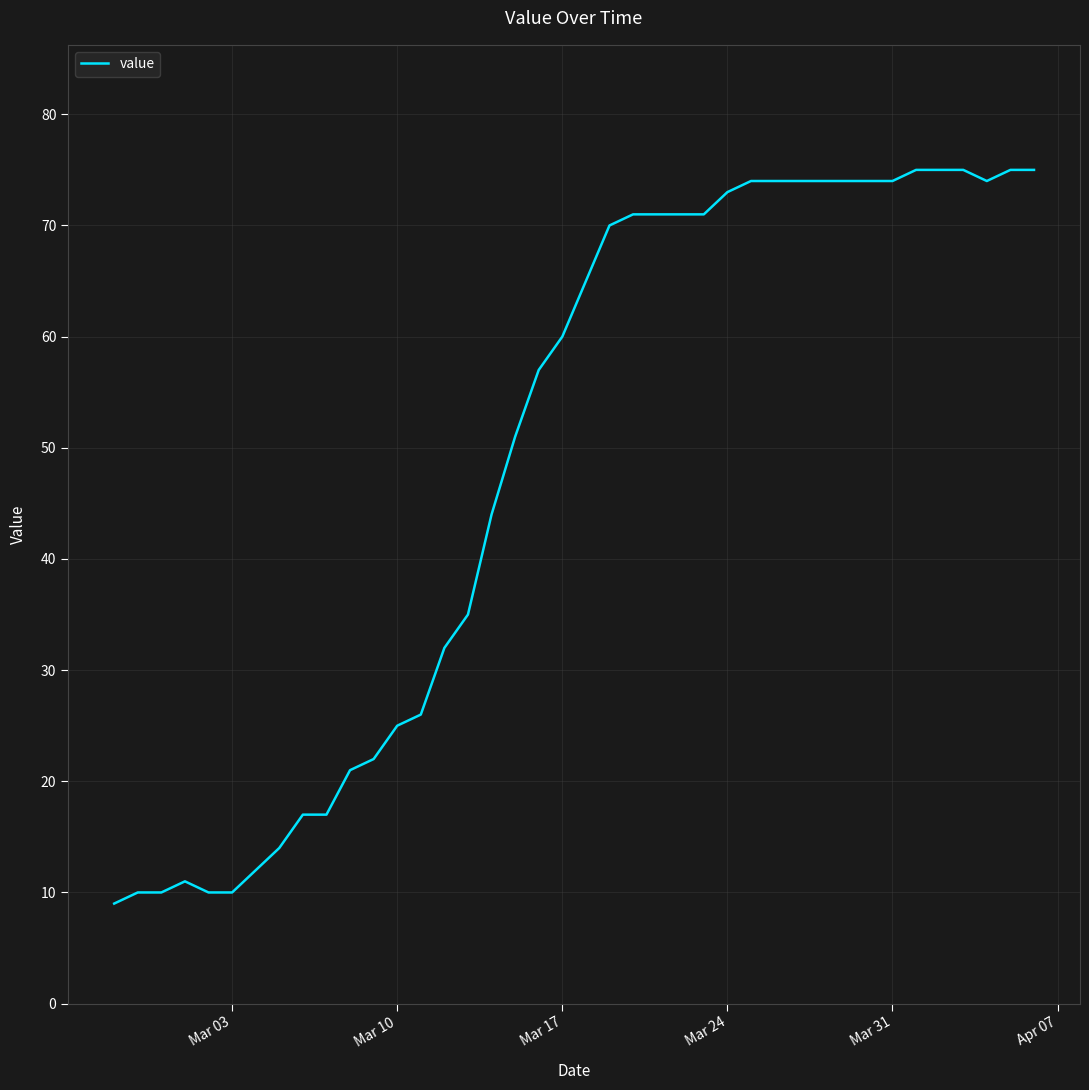

What is the minimum value shown in the chart?

9